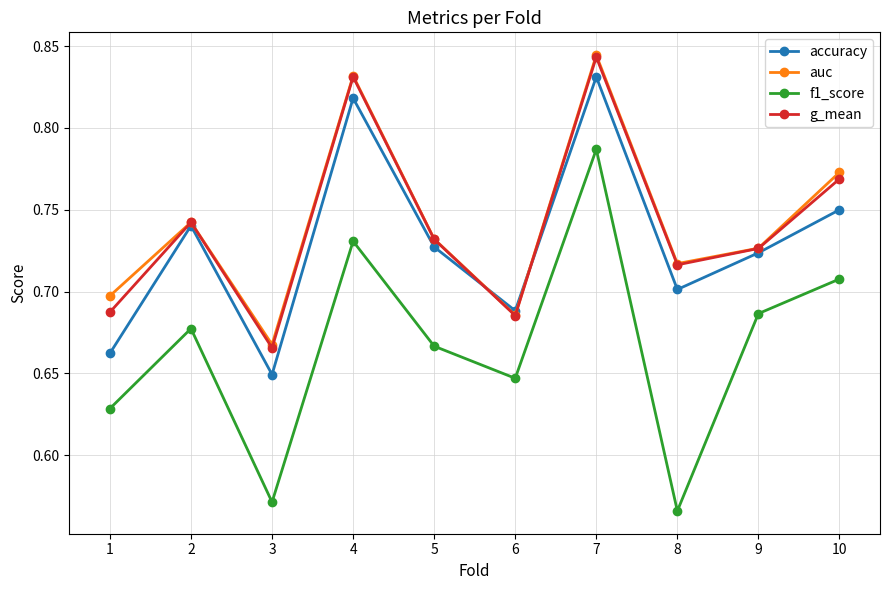

Which series changed the most between 5 and 7?

f1_score